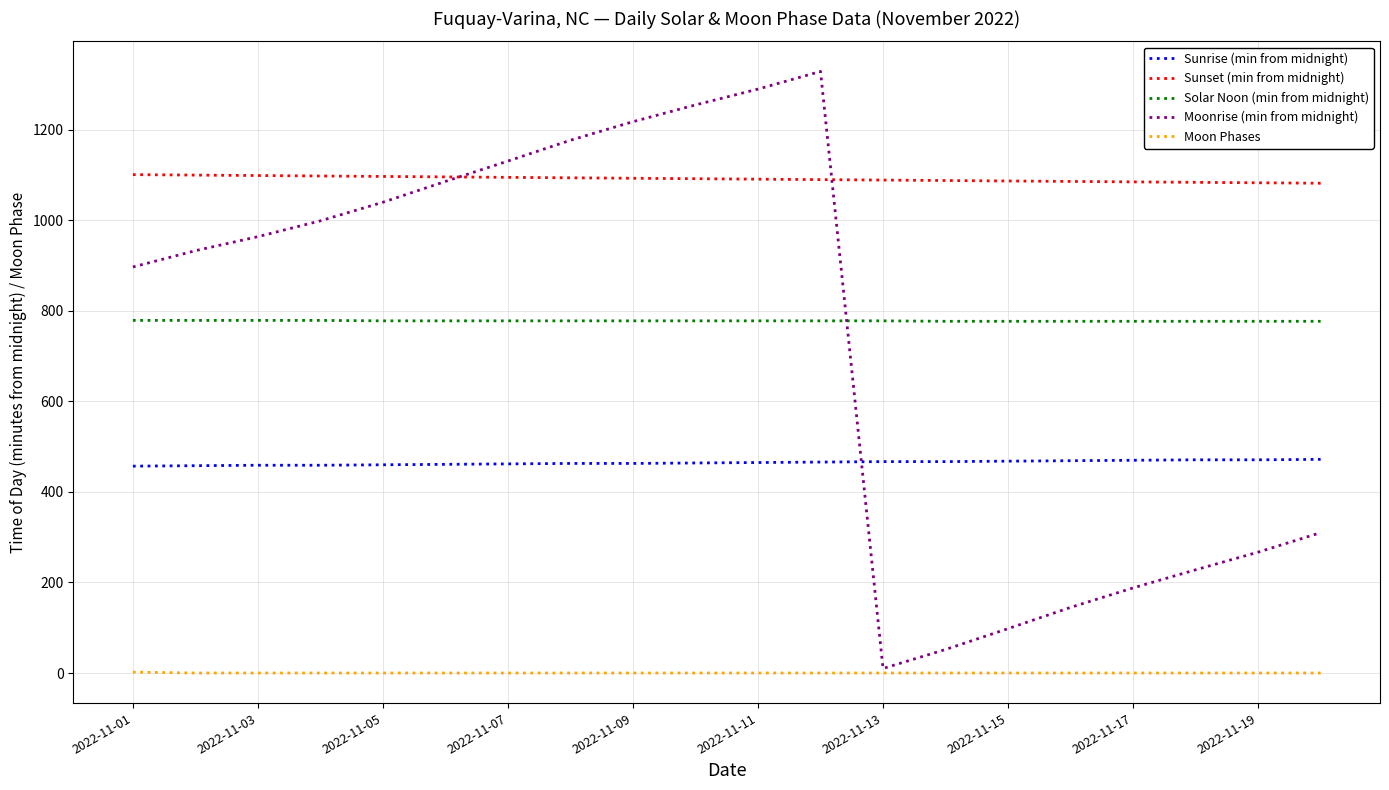

Which series has the largest total across all categories?

Sunset (min from midnight)